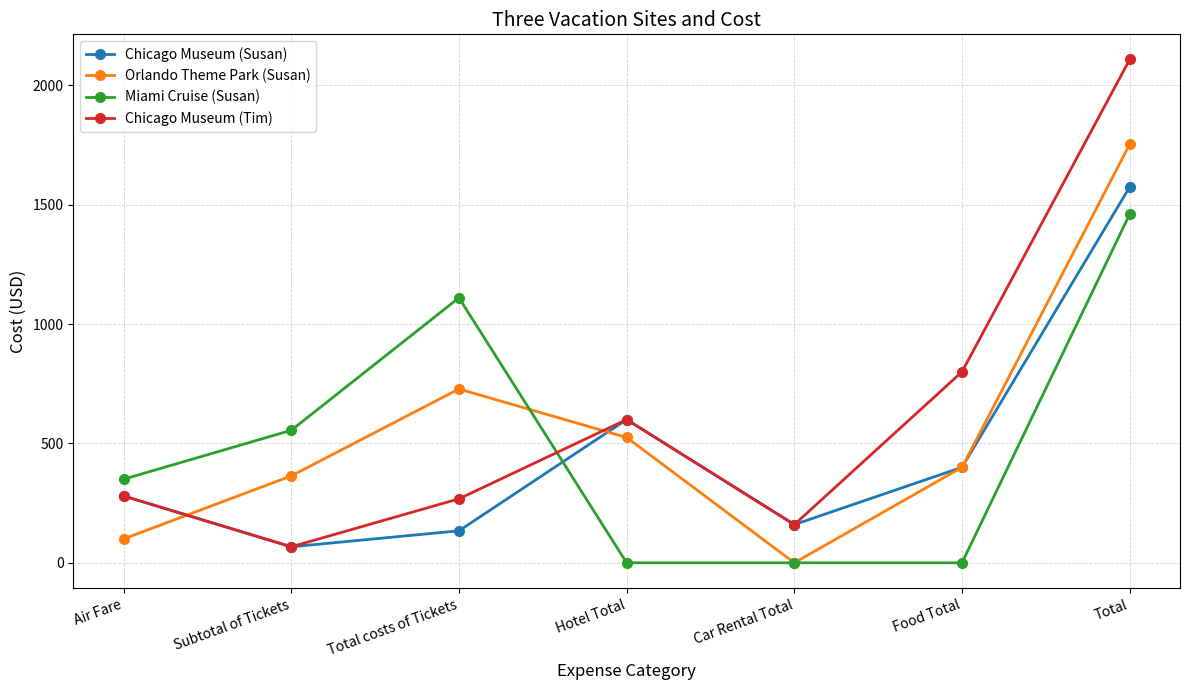

Reading right to left, what are all the values shown in this chart?

Chicago Museum (Susan): 1574	400	160	600	134	67	280
Orlando Theme Park (Susan): 1753	400	0	525	728	364	100
Miami Cruise (Susan): 1460	0	0	0	1110	555	350
Chicago Museum (Tim): 2108	800	160	600	268	67	280